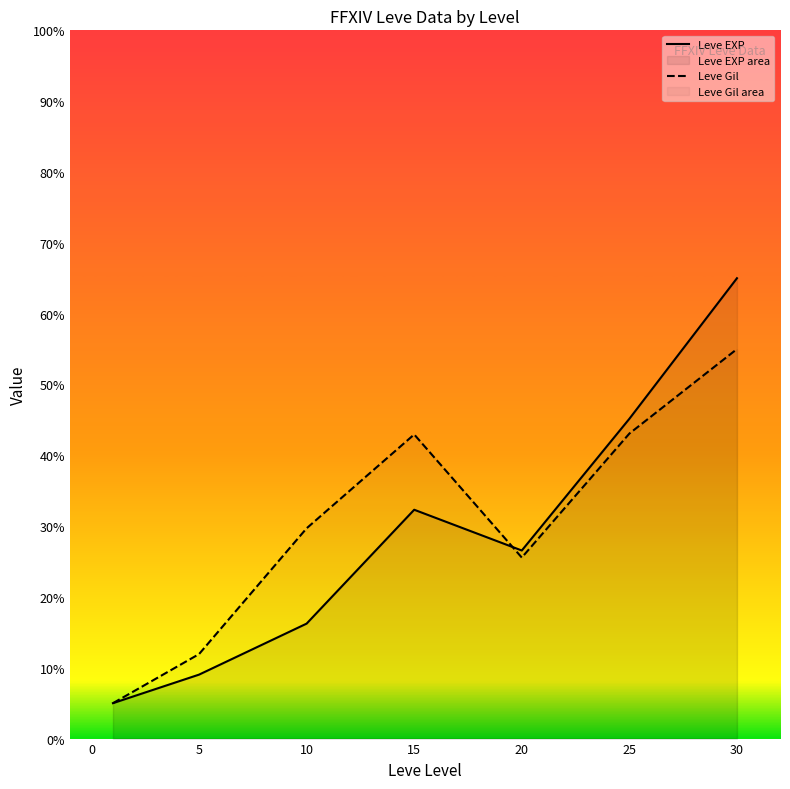

Is it true that Leve Gil equals 25.6 at 20?

True